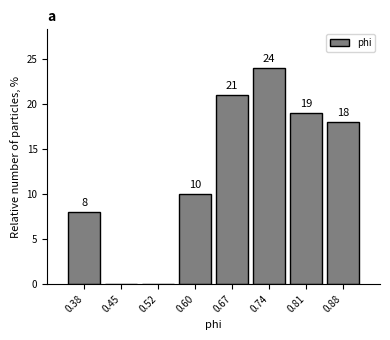

What is the sum of all values?

100